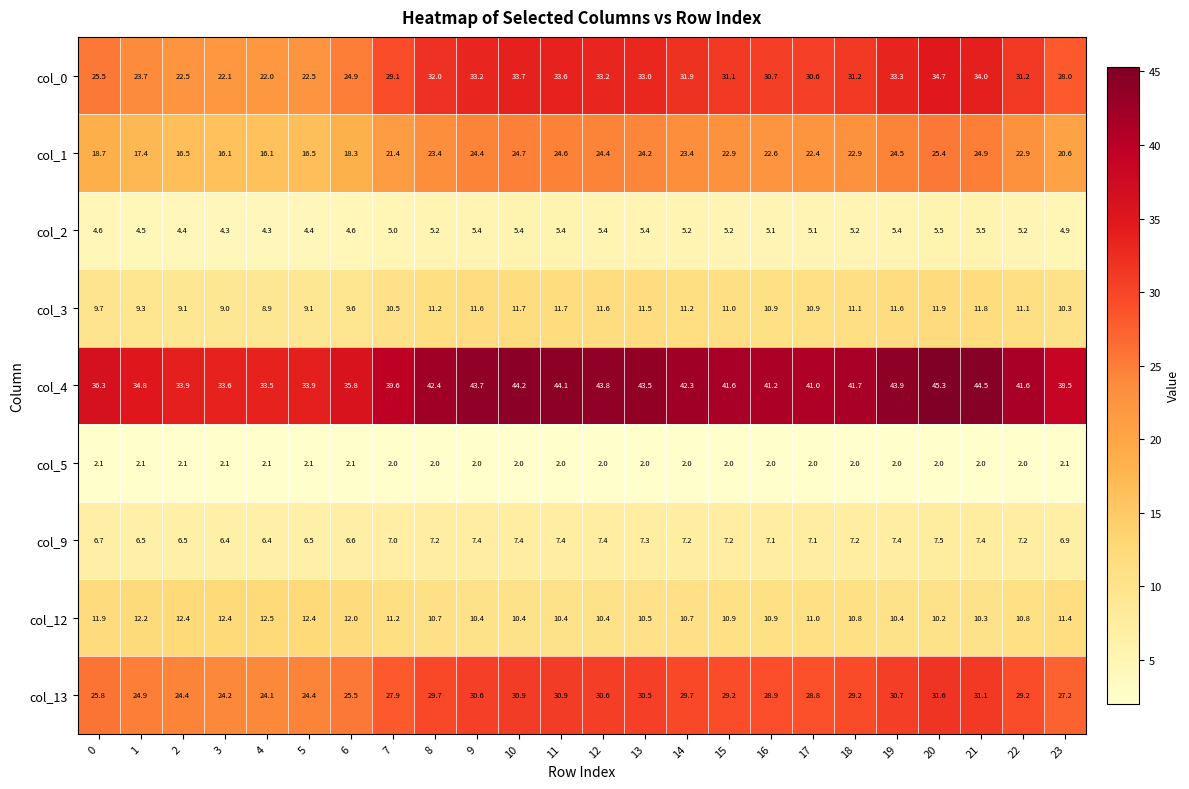

Which series has the largest range (max minus min)?

col_0